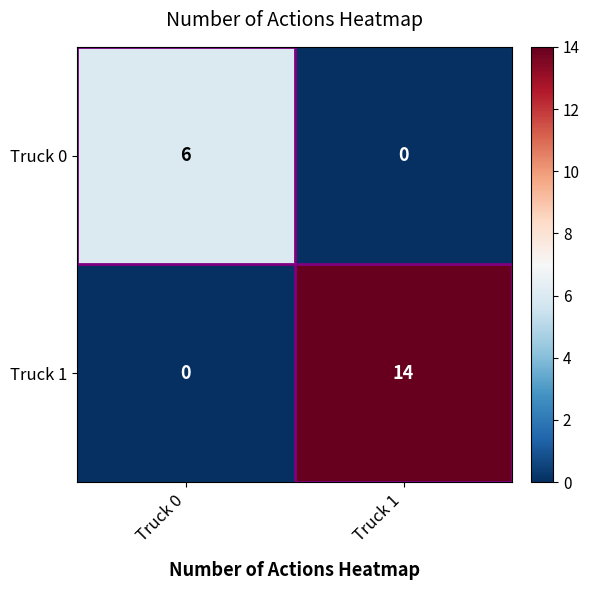

What is the maximum value shown in the chart?

14